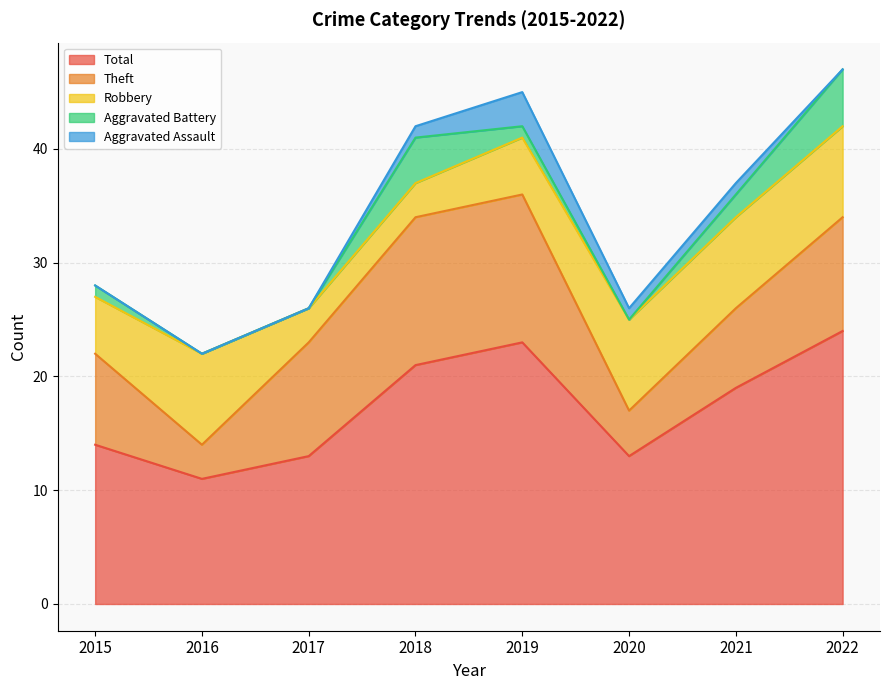

Rank the series at 2017 from lowest to highest value.

Aggravated Battery, Aggravated Assault, Robbery, Theft, Total